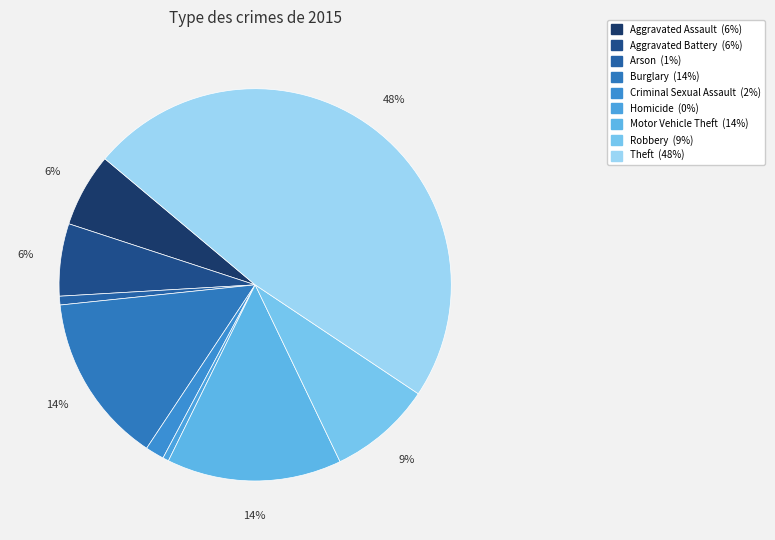

True or false: Homicide accounts for 1% of the total.

False